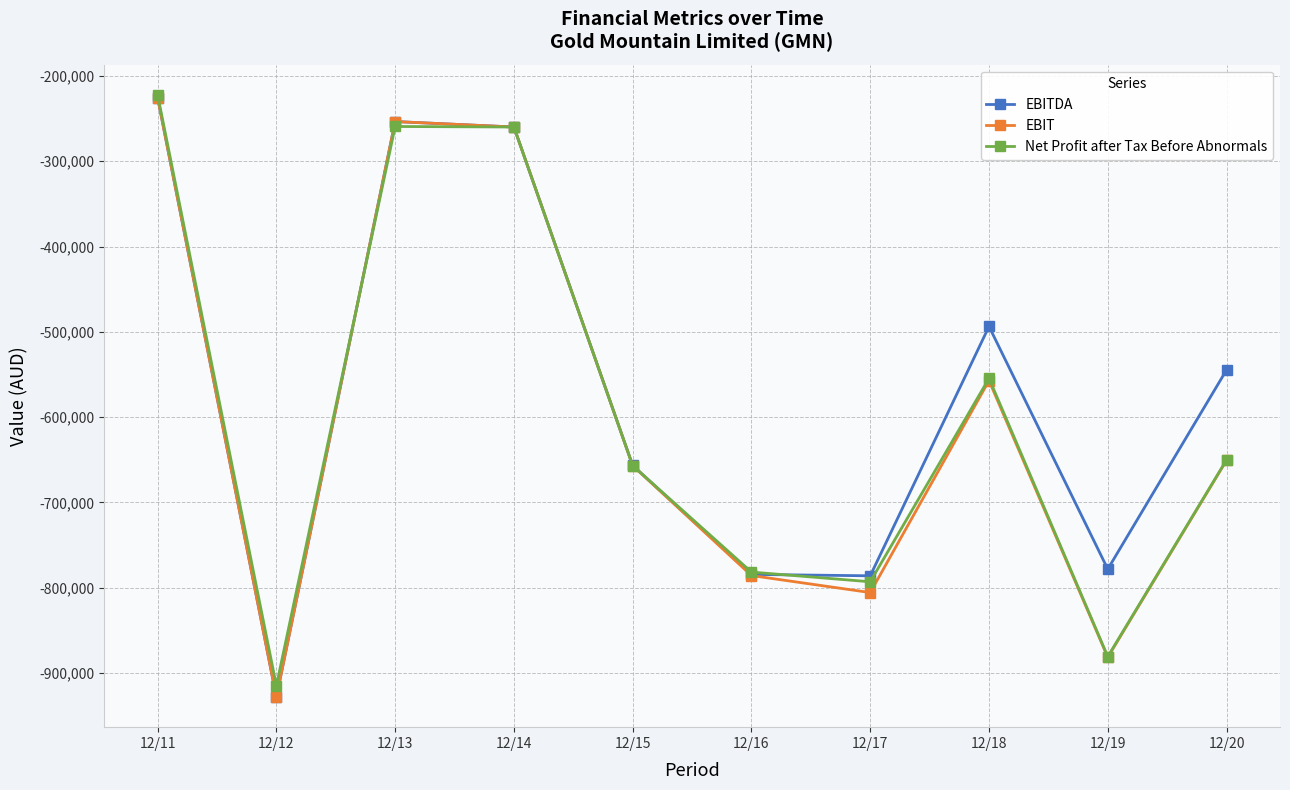

The value of EBIT at 12/20 is -650683. True or false?

True